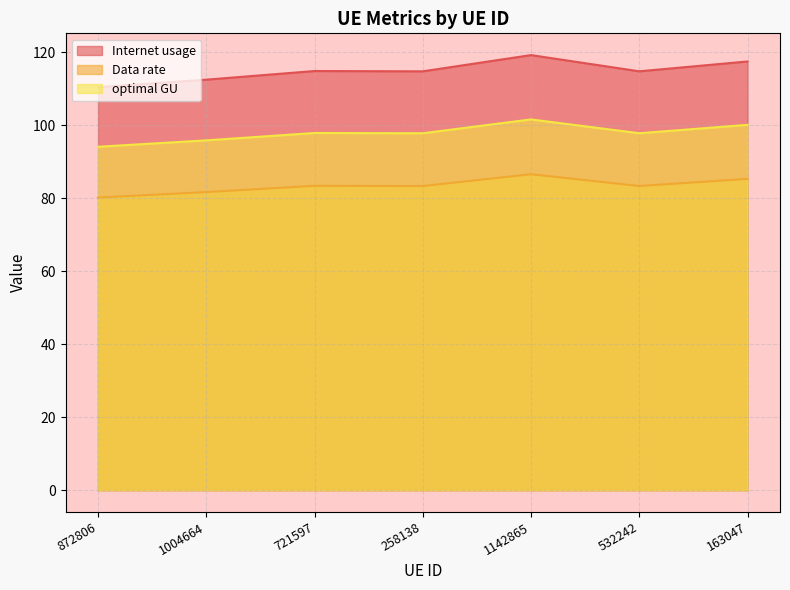

Reading right to left, transcribe all the data shown in this chart.

Internet usage: 117.5	114.8	119.3	114.8	114.9	112.5	110.5
Data rate: 85.4	83.4	86.6	83.4	83.5	81.7	80.2
optimal GU: 100.2	97.9	101.6	97.9	97.9	95.9	94.2